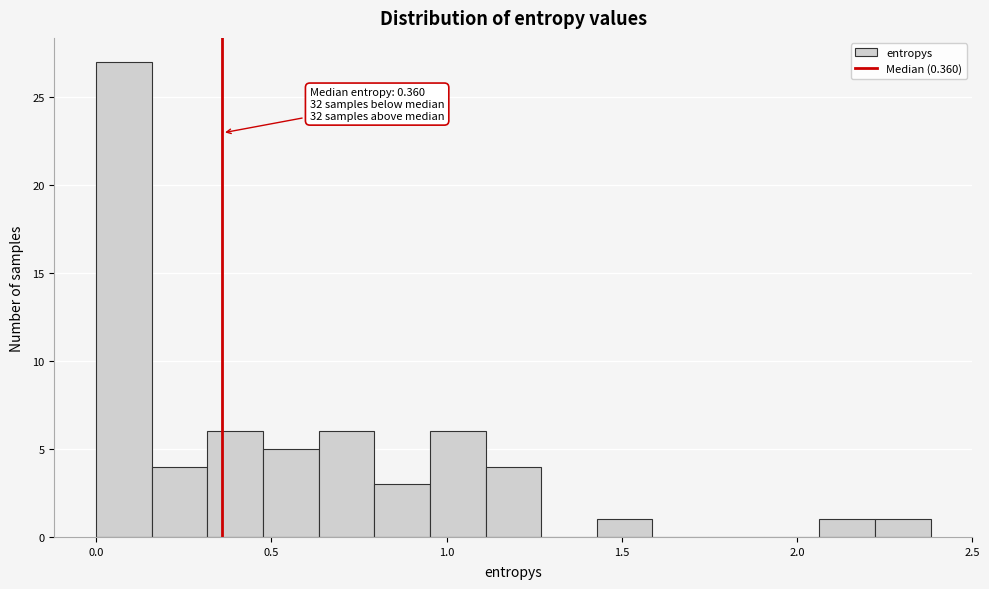

Around what value on the x-axis is the tallest bar? Give the approximate position of its centre, as read against the axis.

0.10